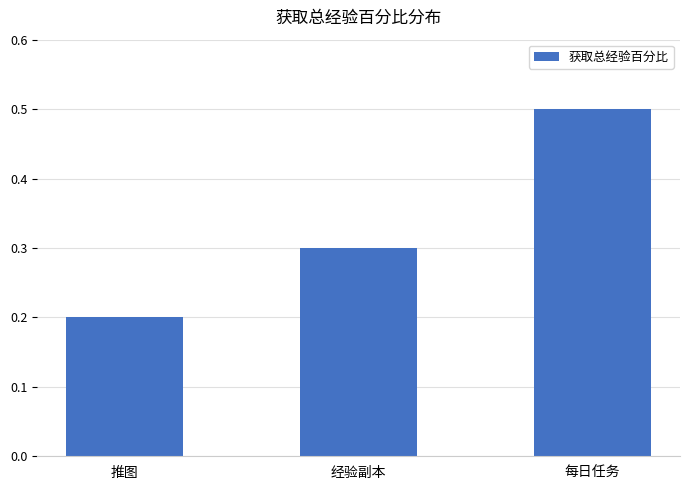

Which label corresponds to the smallest value in the chart?

推图